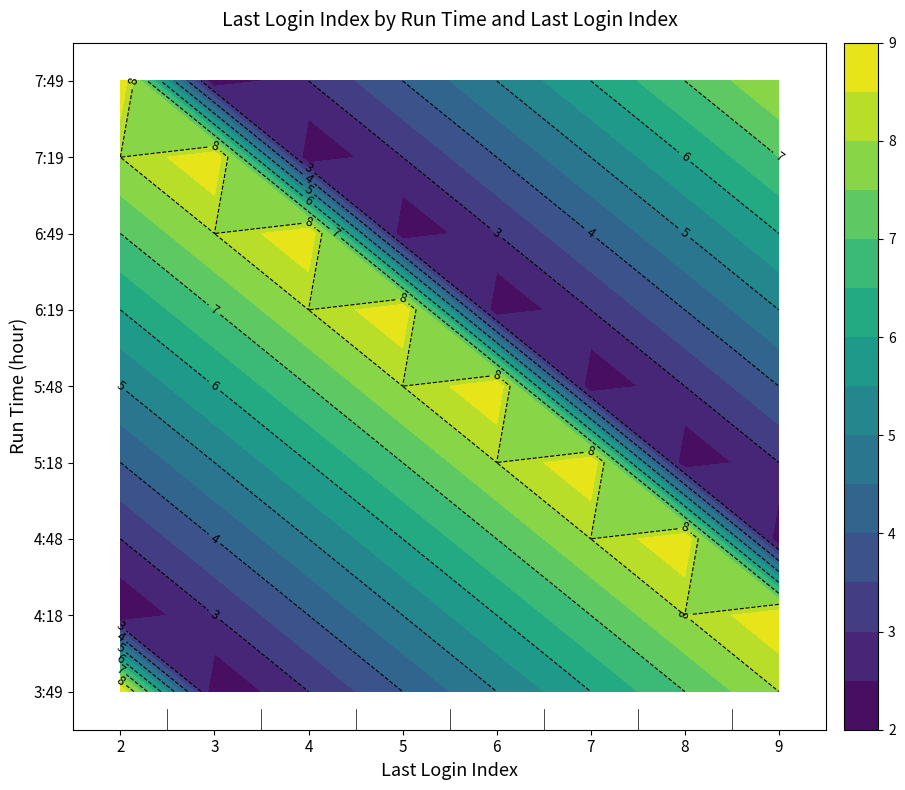

What is the maximum value for 4:18?

9